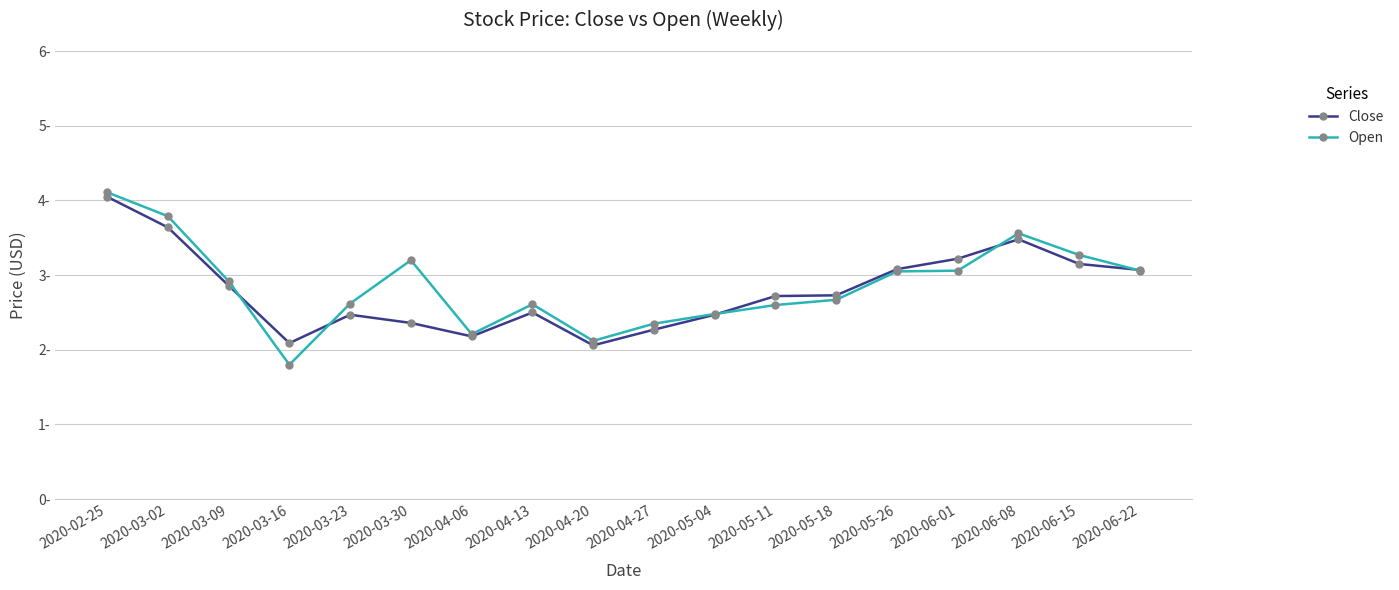

Does the chart have visible grid lines?

Yes